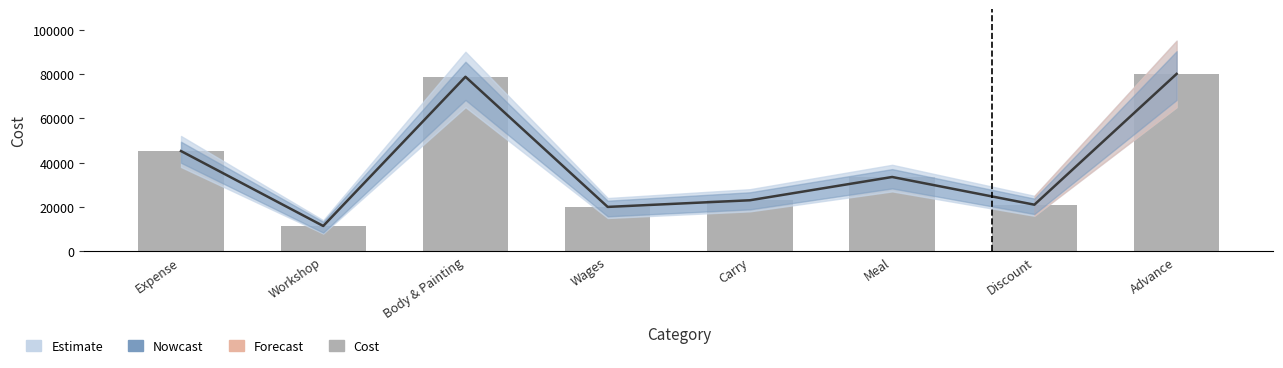

What is the smallest value displayed?

11400